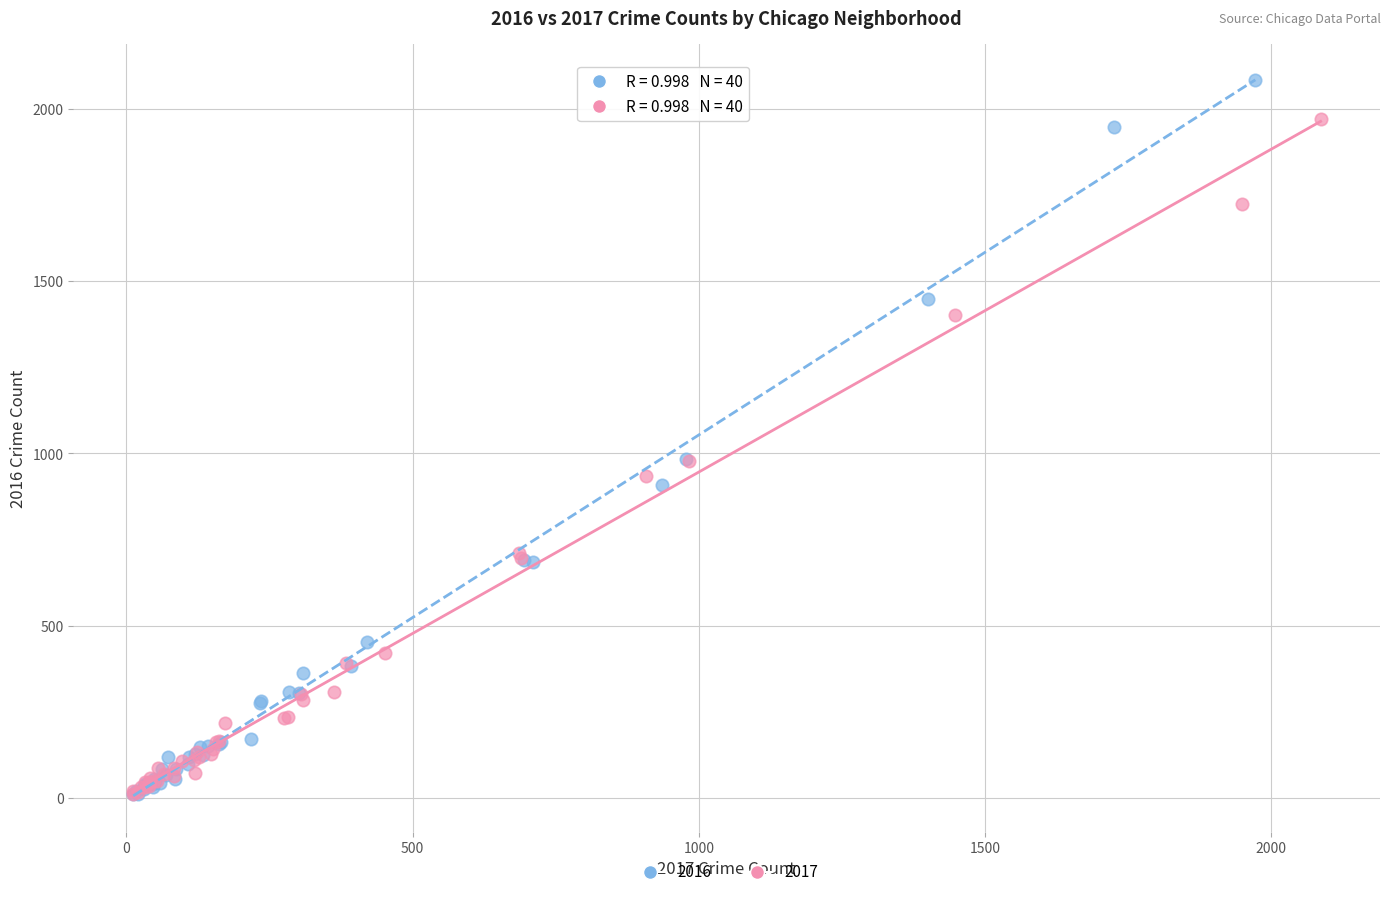

Which series reaches the maximum Y coordinate?

2016